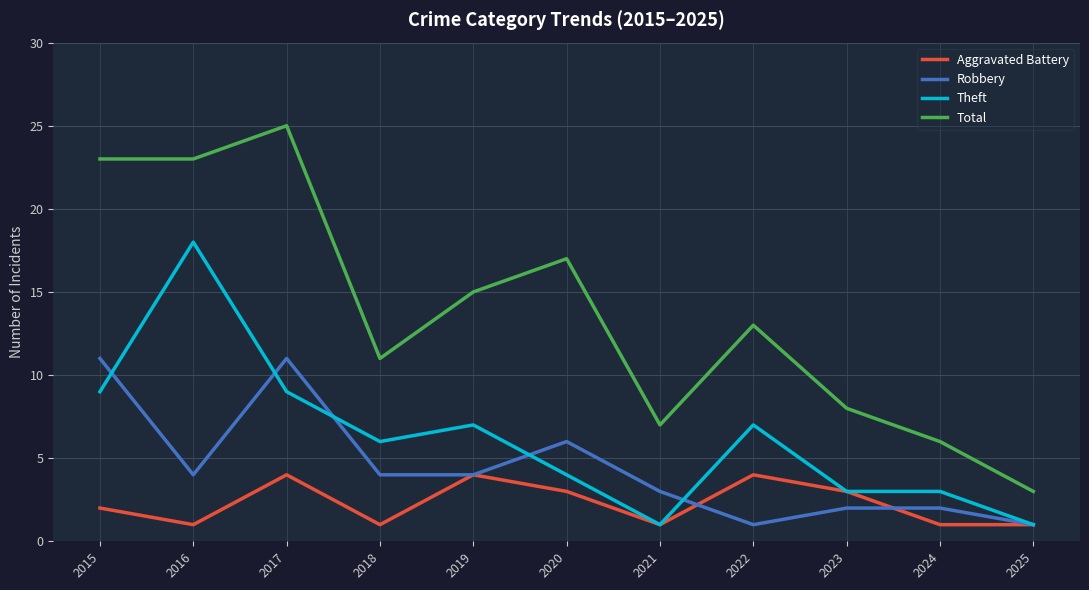

Reading left to right, extract all data points from this chart.

Aggravated Battery: 2015=2	2016=1	2017=4	2018=1	2019=4	2020=3	2021=1	2022=4	2023=3	2024=1	2025=1
Robbery: 2015=11	2016=4	2017=11	2018=4	2019=4	2020=6	2021=3	2022=1	2023=2	2024=2	2025=1
Theft: 2015=9	2016=18	2017=9	2018=6	2019=7	2020=4	2021=1	2022=7	2023=3	2024=3	2025=1
Total: 2015=23	2016=23	2017=25	2018=11	2019=15	2020=17	2021=7	2022=13	2023=8	2024=6	2025=3